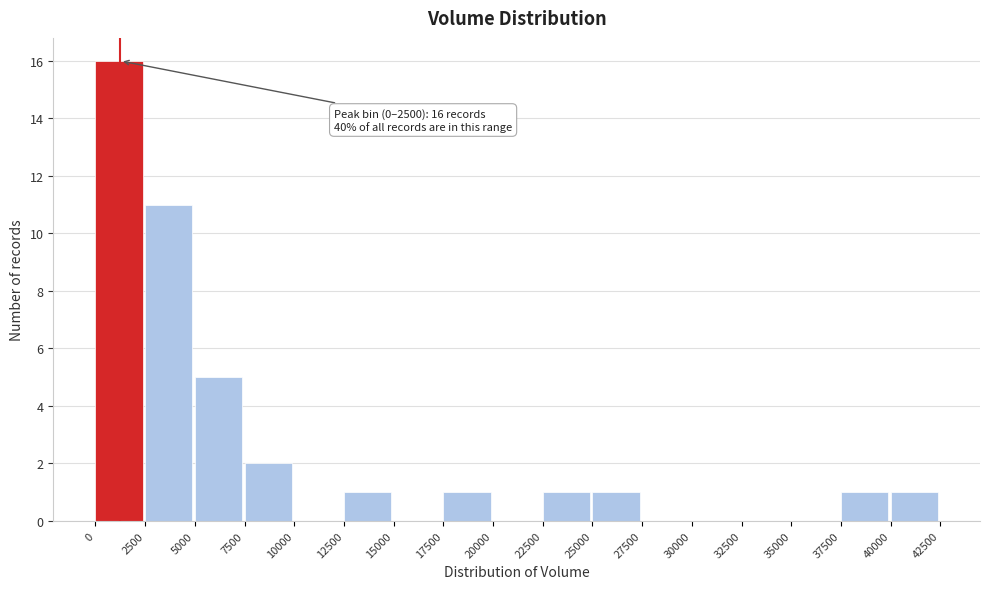

Over which range of the x-axis is the bar tallest?

0 to 2500